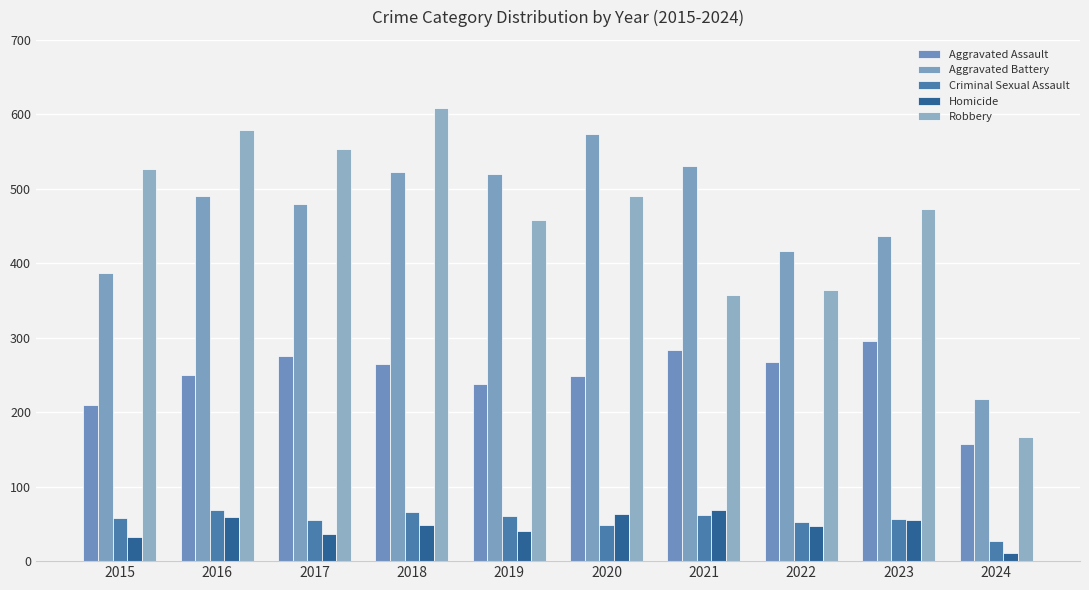

How many categories are shown in the chart?

10